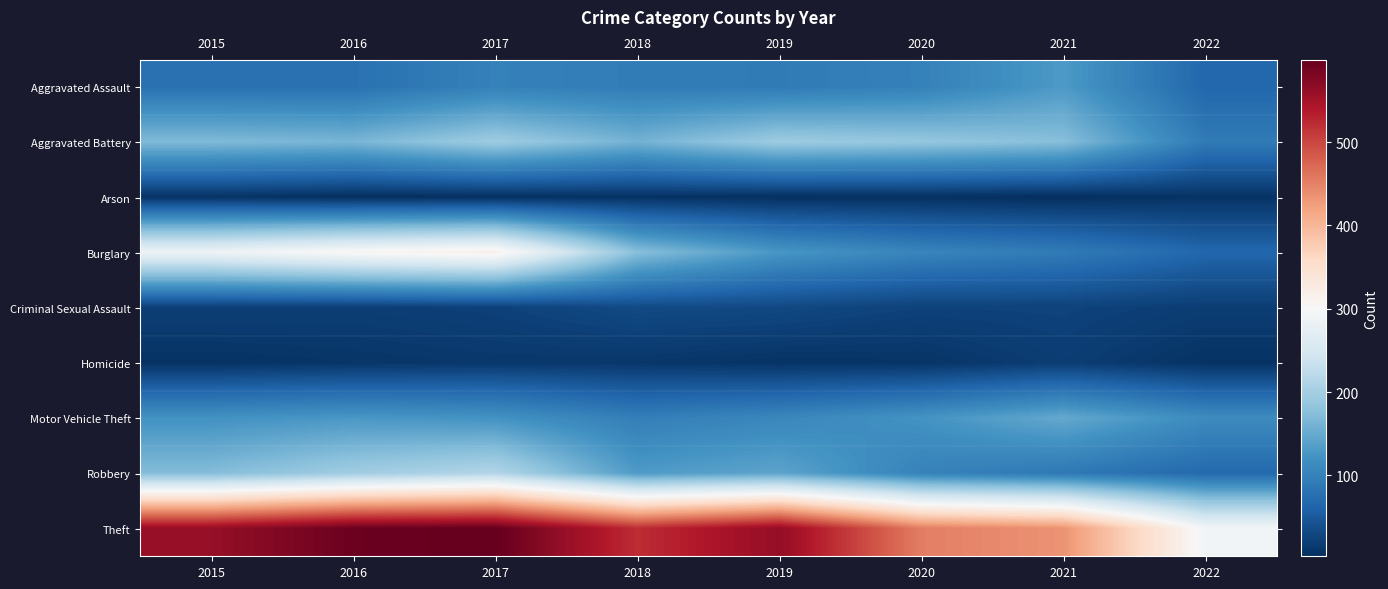

Reading right to left, what are all the values shown in this chart?

Aggravated Assault: 2022=66	2021=131	2020=99	2019=91	2018=93	2017=99	2016=79	2015=79
Aggravated Battery: 2022=91	2021=175	2020=186	2019=193	2018=160	2017=194	2016=164	2015=169
Arson: 2022=8	2021=3	2020=5	2019=4	2018=6	2017=4	2016=3	2015=8
Burglary: 2022=66	2021=92	2020=104	2019=127	2018=176	2017=318	2016=307	2015=286
Criminal Sexual Assault: 2022=19	2021=25	2020=24	2019=31	2018=33	2017=23	2016=20	2015=21
Homicide: 2022=7	2021=19	2020=9	2019=8	2018=12	2017=13	2016=10	2015=7
Motor Vehicle Theft: 2022=113	2021=149	2020=123	2019=107	2018=96	2017=122	2016=128	2015=121
Robbery: 2022=69	2021=88	2020=101	2019=143	2018=132	2017=213	2016=196	2015=172
Theft: 2022=293	2021=435	2020=453	2019=563	2018=521	2017=599	2016=594	2015=561